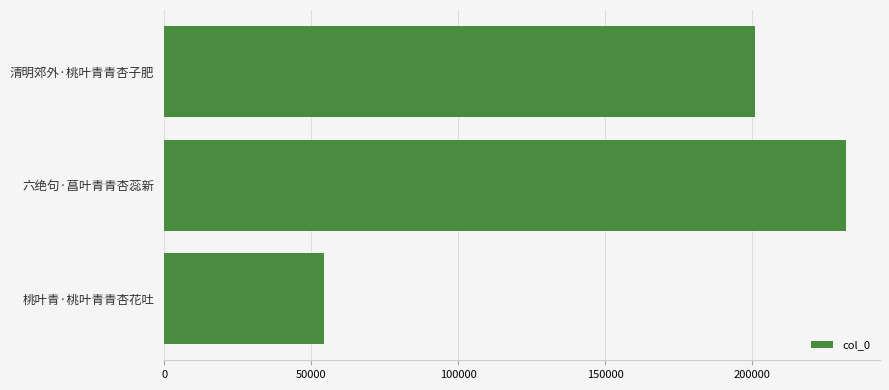

The value at 清明郊外·桃叶青青杏子肥 is 345847. True or false?

False